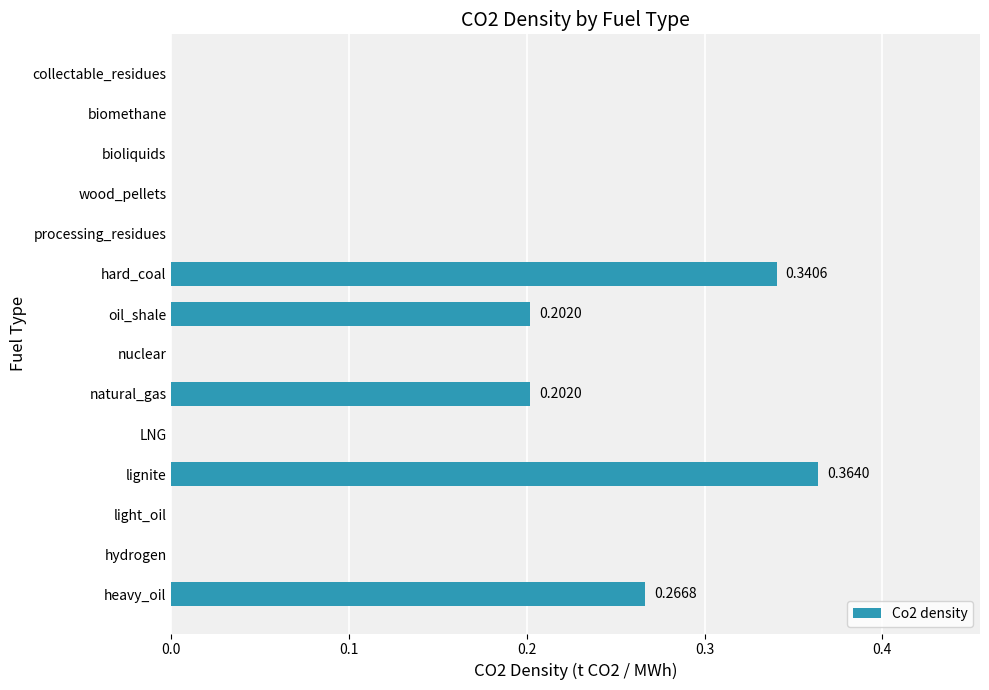

What is the change in value from light_oil to natural_gas?

+0.2